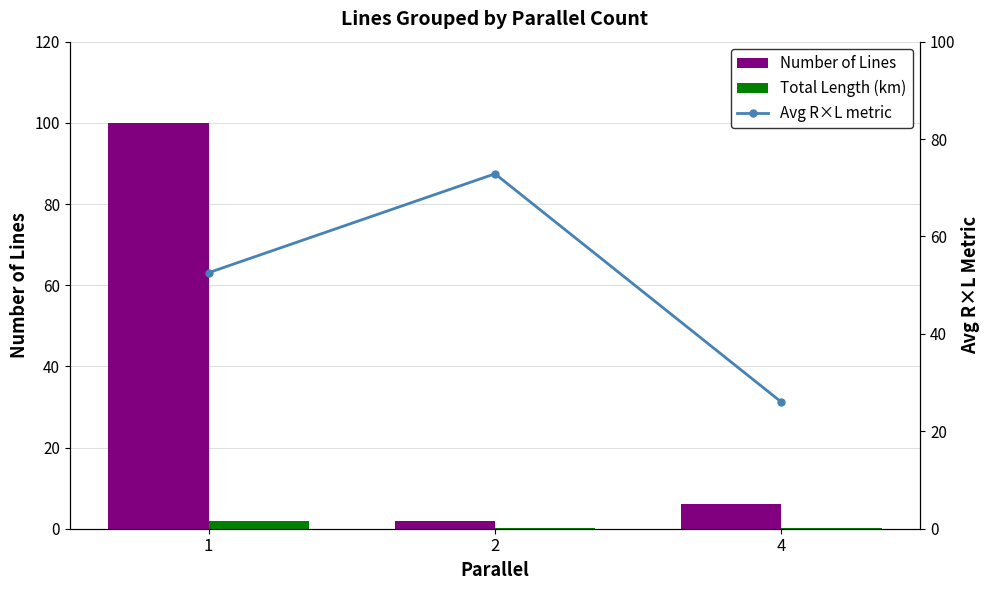

At how many categories does at least one series exceed 21?

3